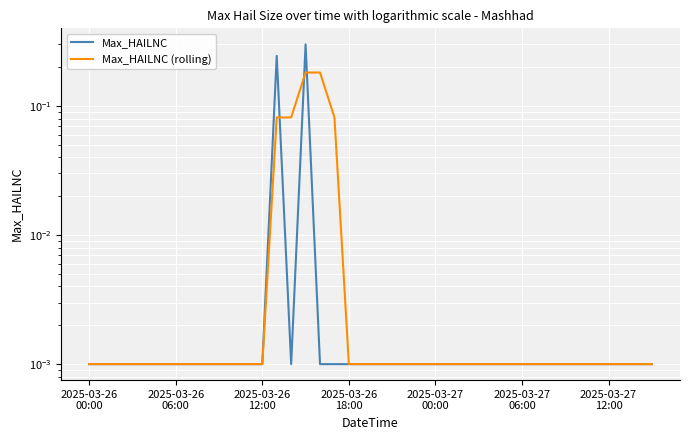

Is it true that Max_HAILNC equals 0.0 at 33?

False